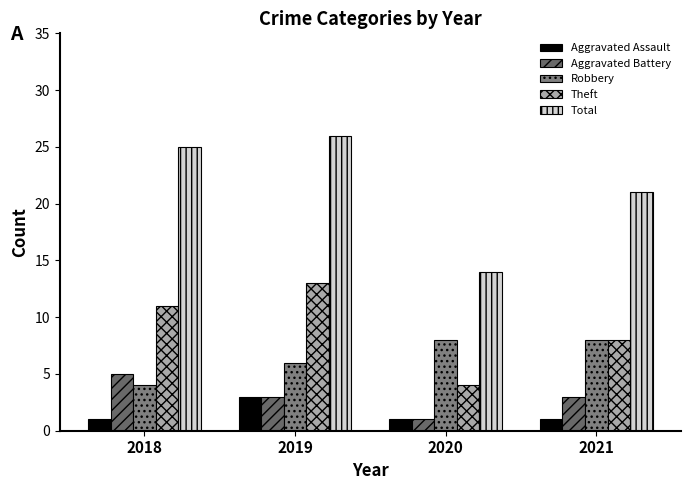

The value of Aggravated Battery at 2018 is 5. True or false?

True